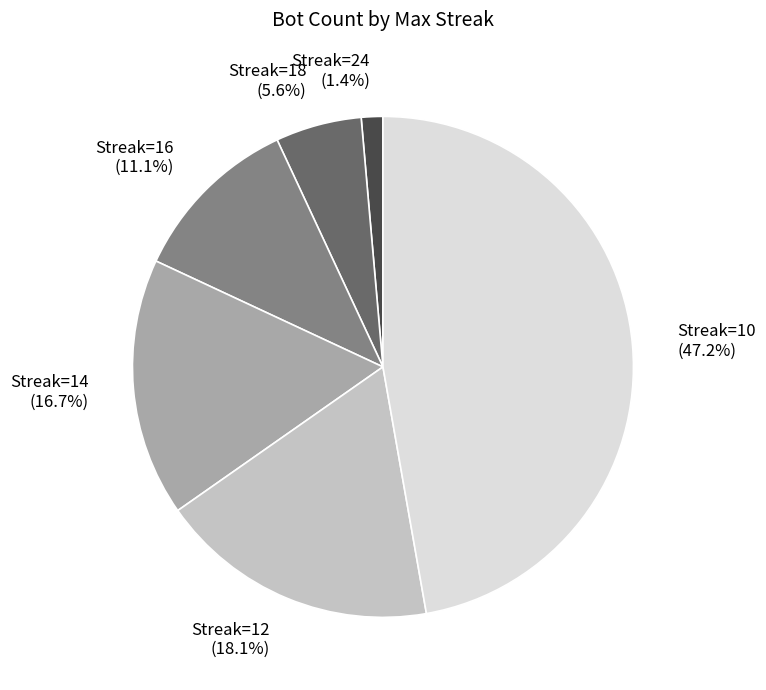

How many slices are in this pie chart?

6